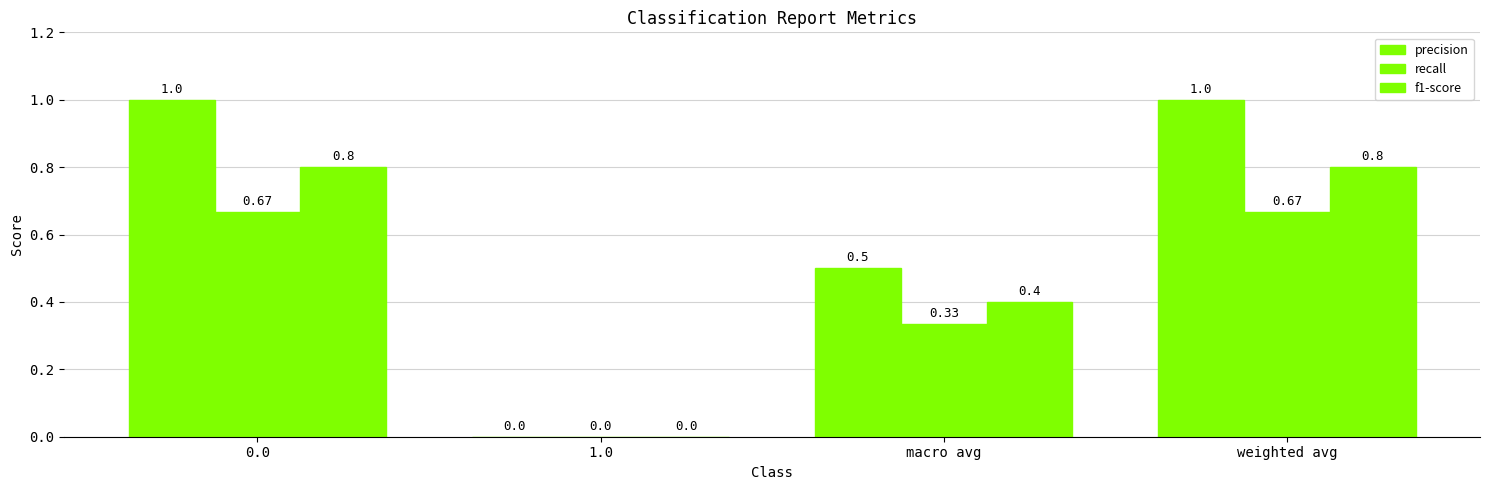

Which series has the largest total across all categories?

precision